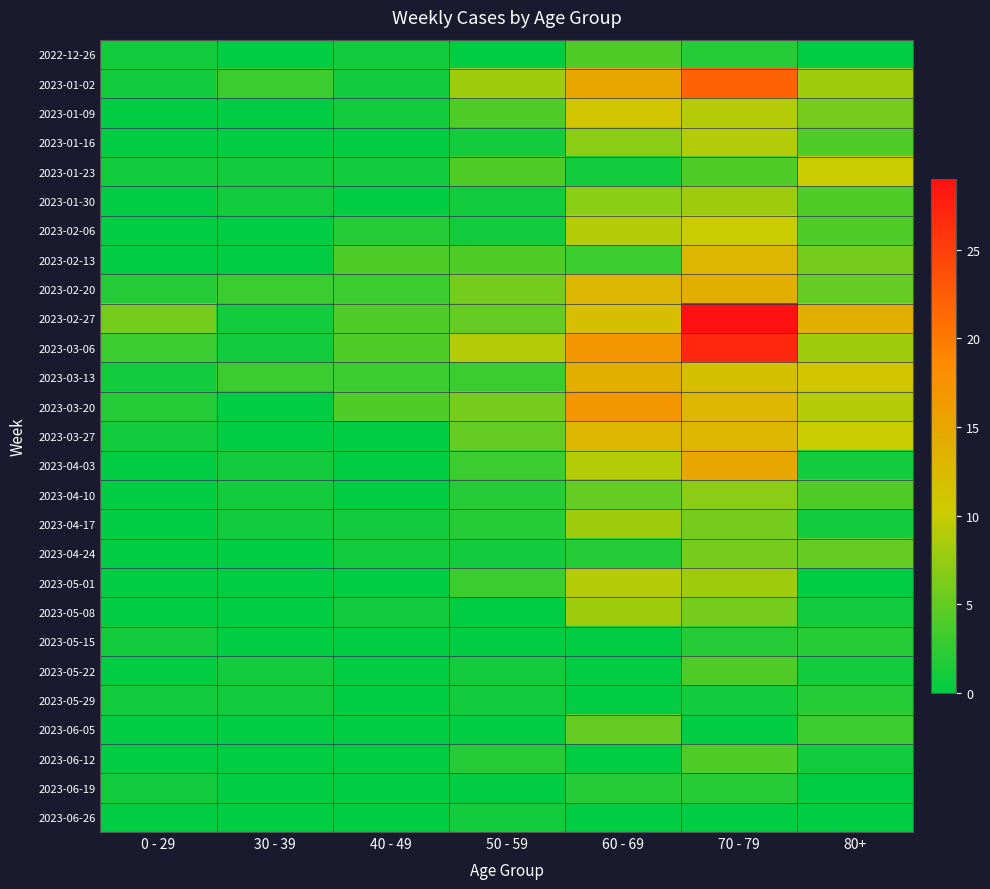

What is the maximum value shown in the chart?

29